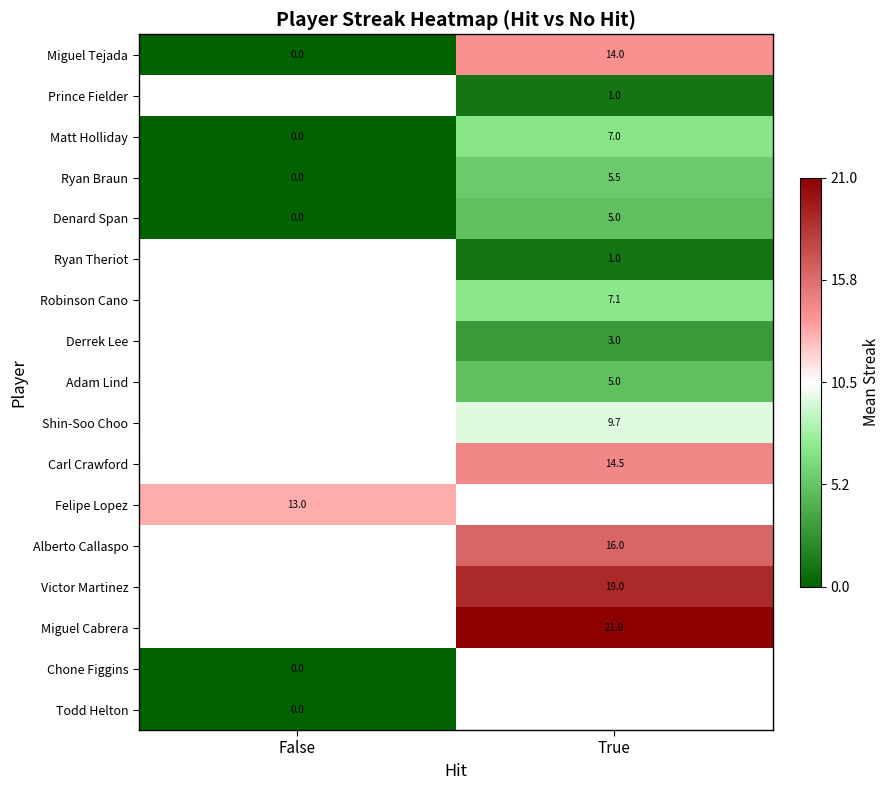

Which category has the highest value across all series?

True